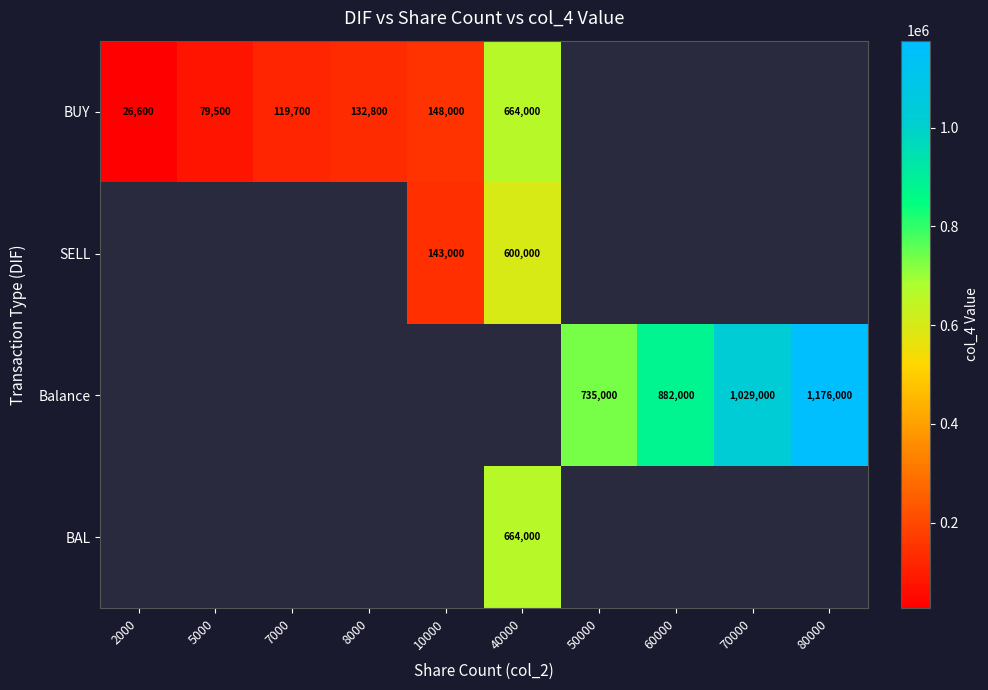

At which category does the chart reach its peak across all series?

80000